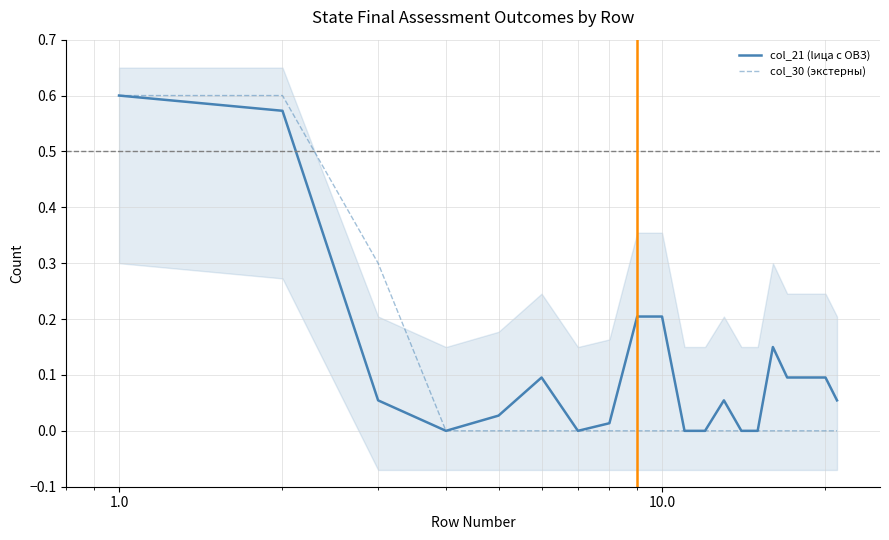

Rank the series by their average value, from highest to lowest.

col_21 (lица с ОВЗ), col_30 (экстерны)